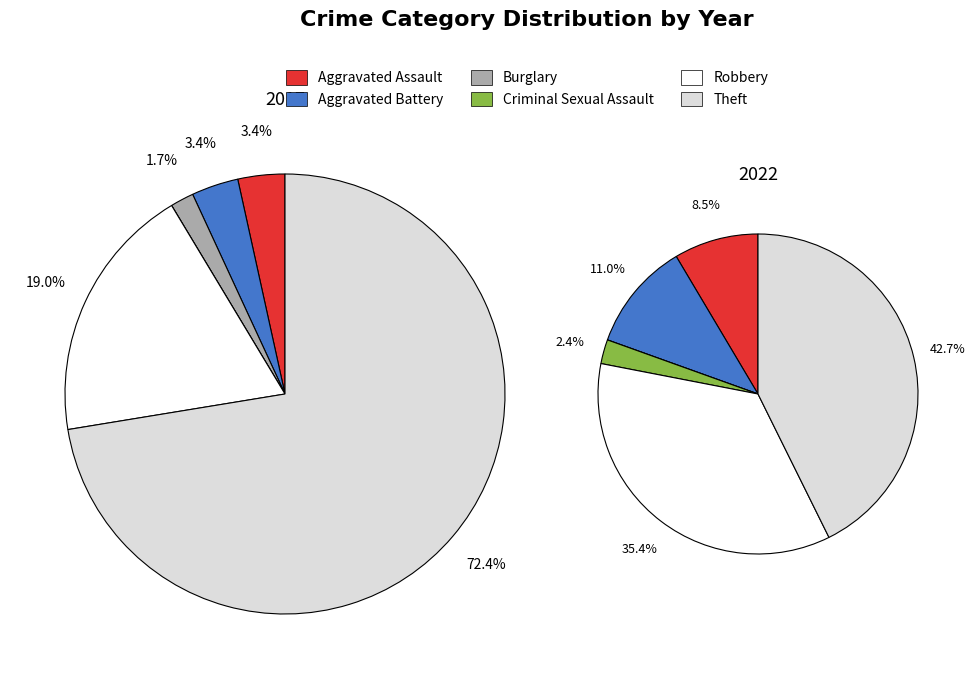

To the nearest percent, what is the difference between the 5 and 3 slice percentages?

72%